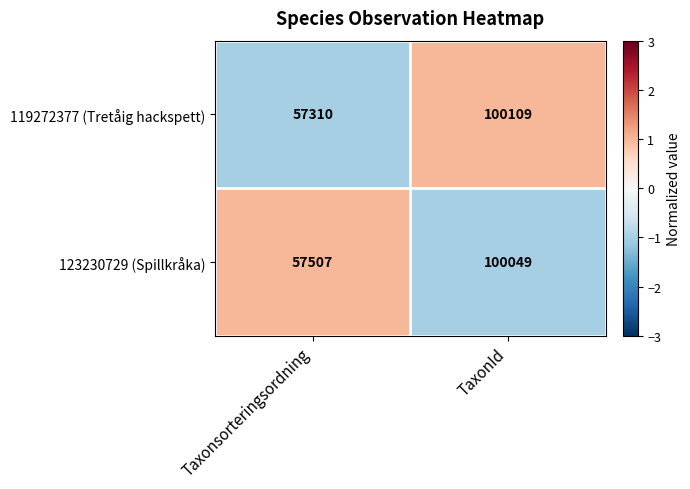

Rank the series by their average value, from lowest to highest.

119272377 (Tretåig hackspett), 123230729 (Spillkråka)